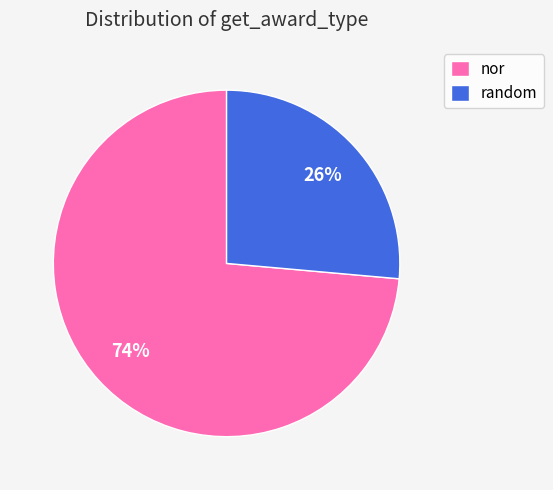

Rank the categories by value from highest to lowest.

nor, random